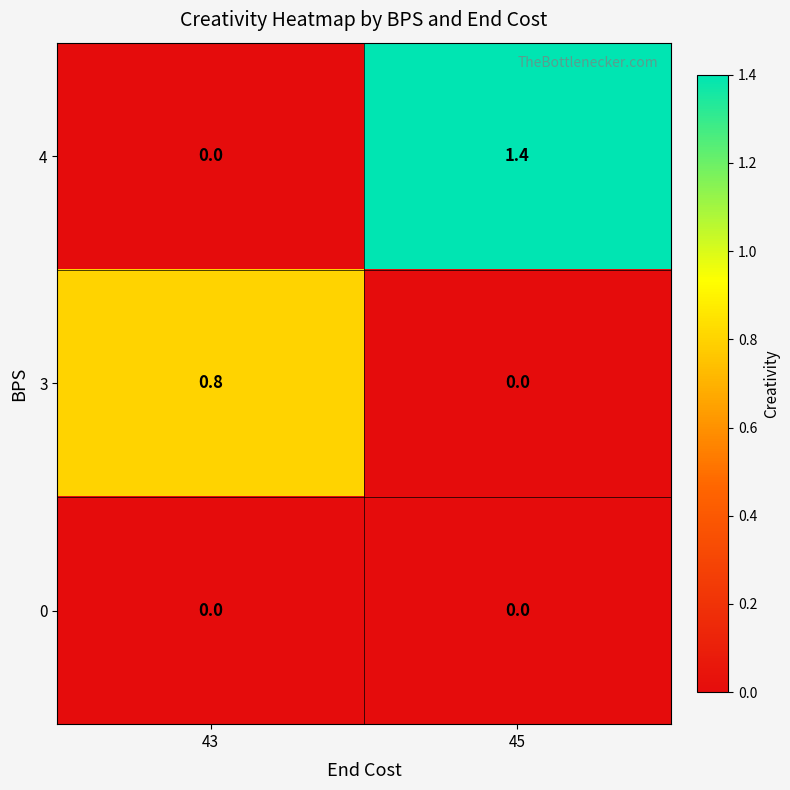

What is the total value across all series at 45?

1.4